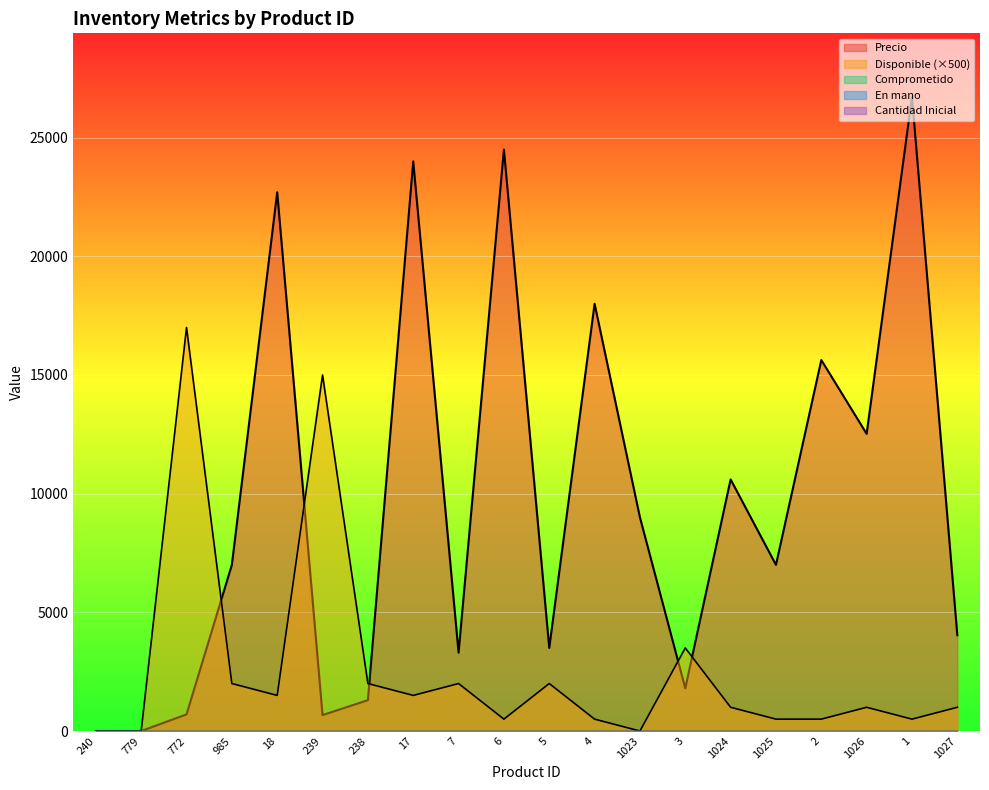

Reading right to left, transcribe all the data shown in this chart.

Precio: 4034	26723	12521	15630	7000	10600	1800	9000	18000	3500	24500	3300	24000	1300	672	22700	7000	700	0	0
Disponible: 2	1	2	1	1	2	7	0	1	4	1	4	3	4	30	3	4	34	0	0
Comprometido: 0	0	0	0	0	0	0	0	0	0	0	0	0	0	0	0	0	0	0	0
En mano: 0	0	0	0	0	0	0	0	0	0	0	0	0	0	0	0	0	0	0	0
Cantidad Inicial: 0	0	0	0	0	0	0	0	0	0	0	0	0	0	0	0	0	0	0	0